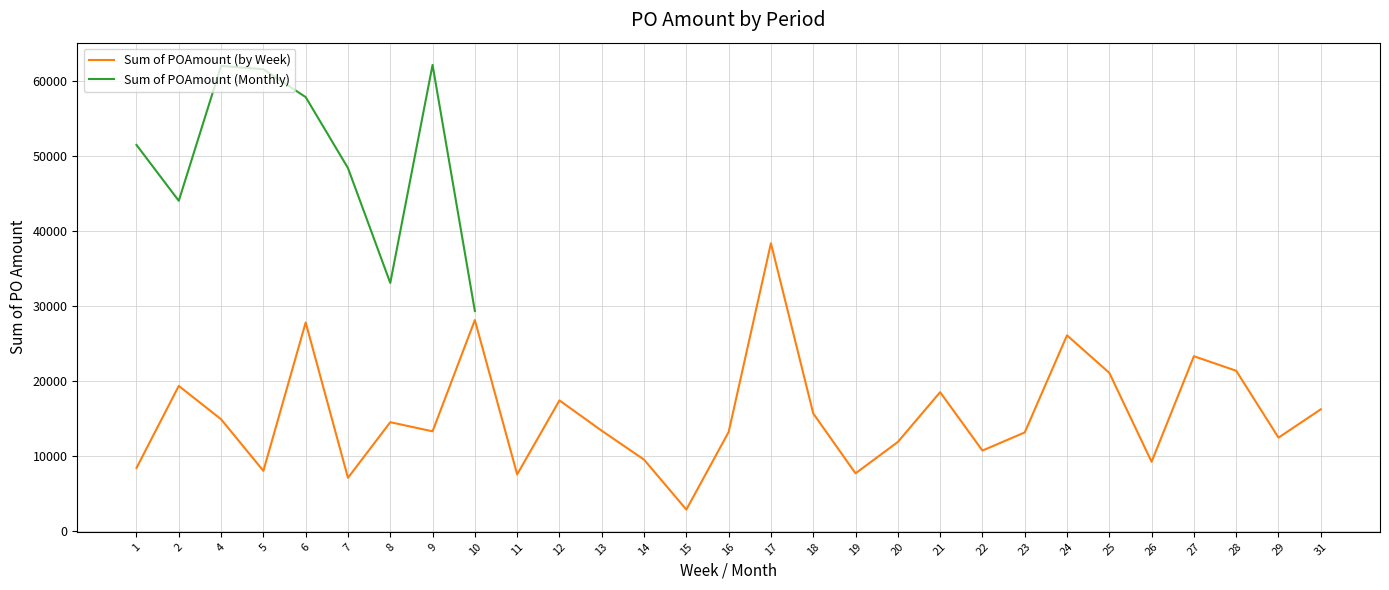

At which category is the sum across all series the highest?

6